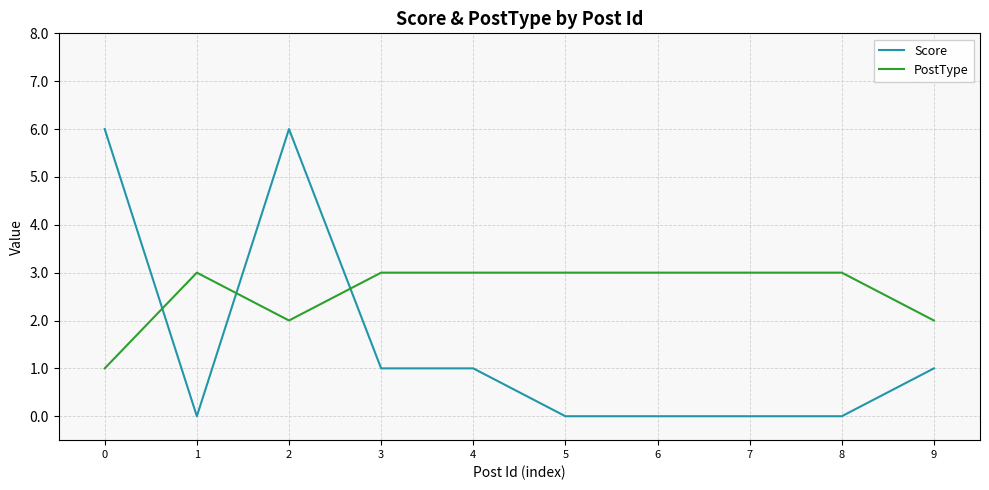

After their last crossing, which series has the higher values: Score or PostType?

PostType